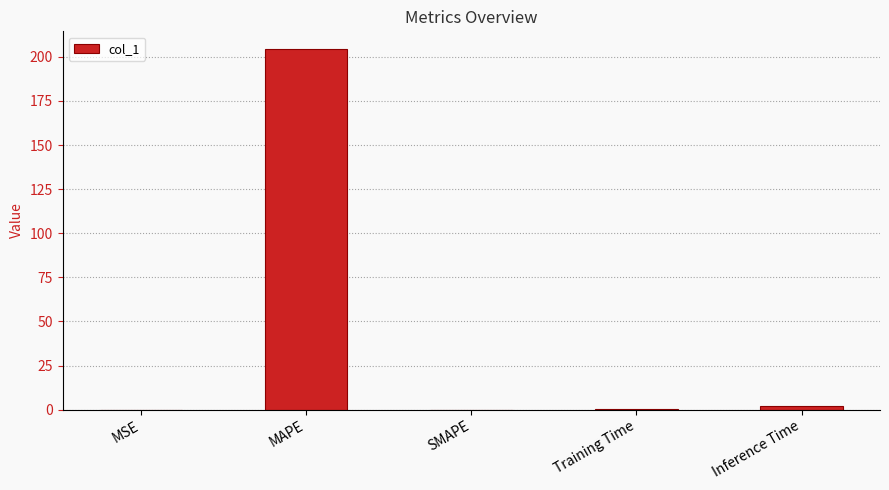

Between MAPE and SMAPE, which is larger?

MAPE